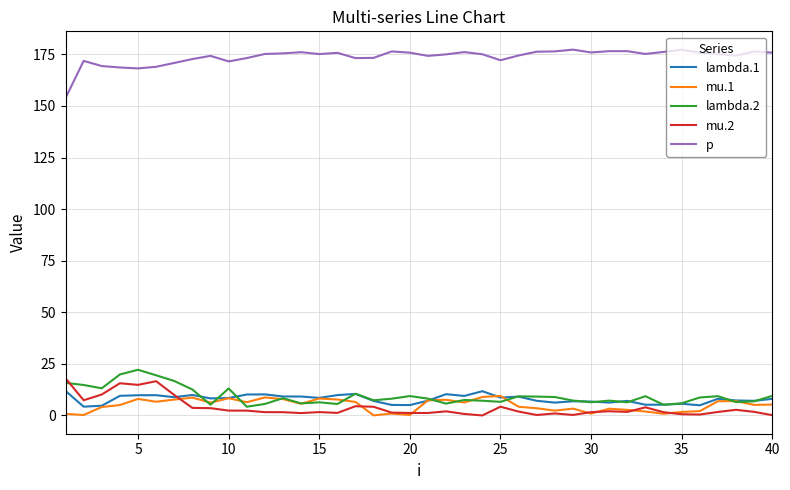

What are all the series names shown in the legend?

lambda.1, mu.1, lambda.2, mu.2, p